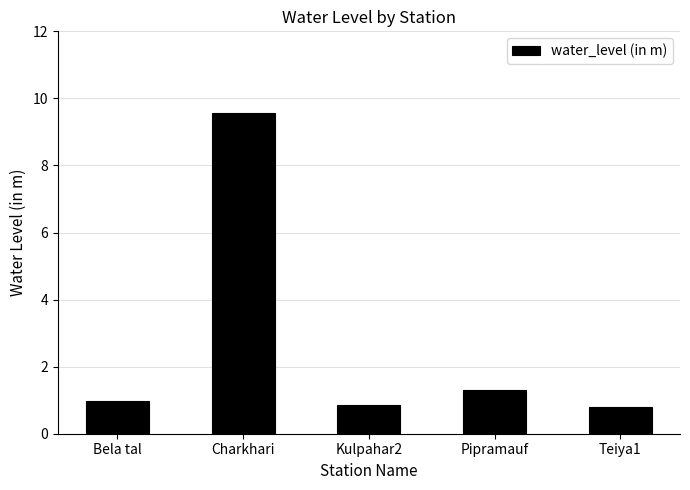

What is the average value?

2.7